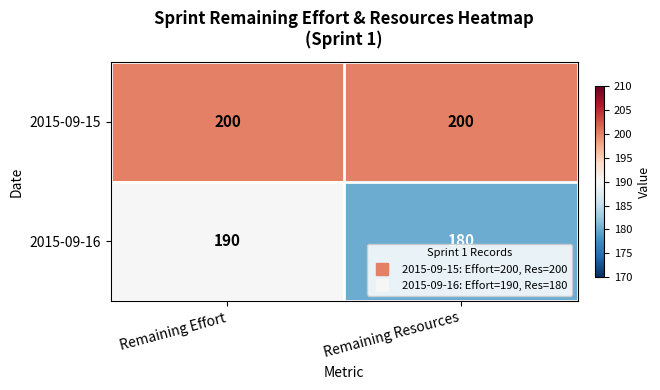

Reading left to right, list all the values displayed in this chart.

2015-09-15: 200	200
2015-09-16: 190	180